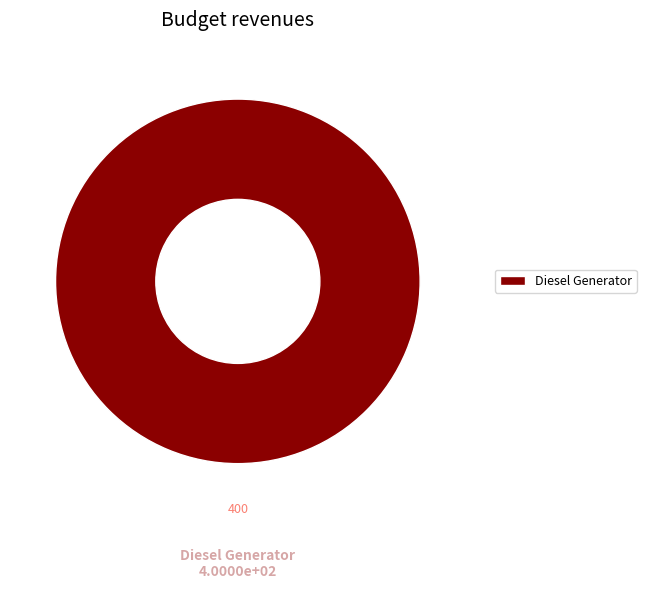

Is it true that Diesel Generator is 87% of the pie?

False